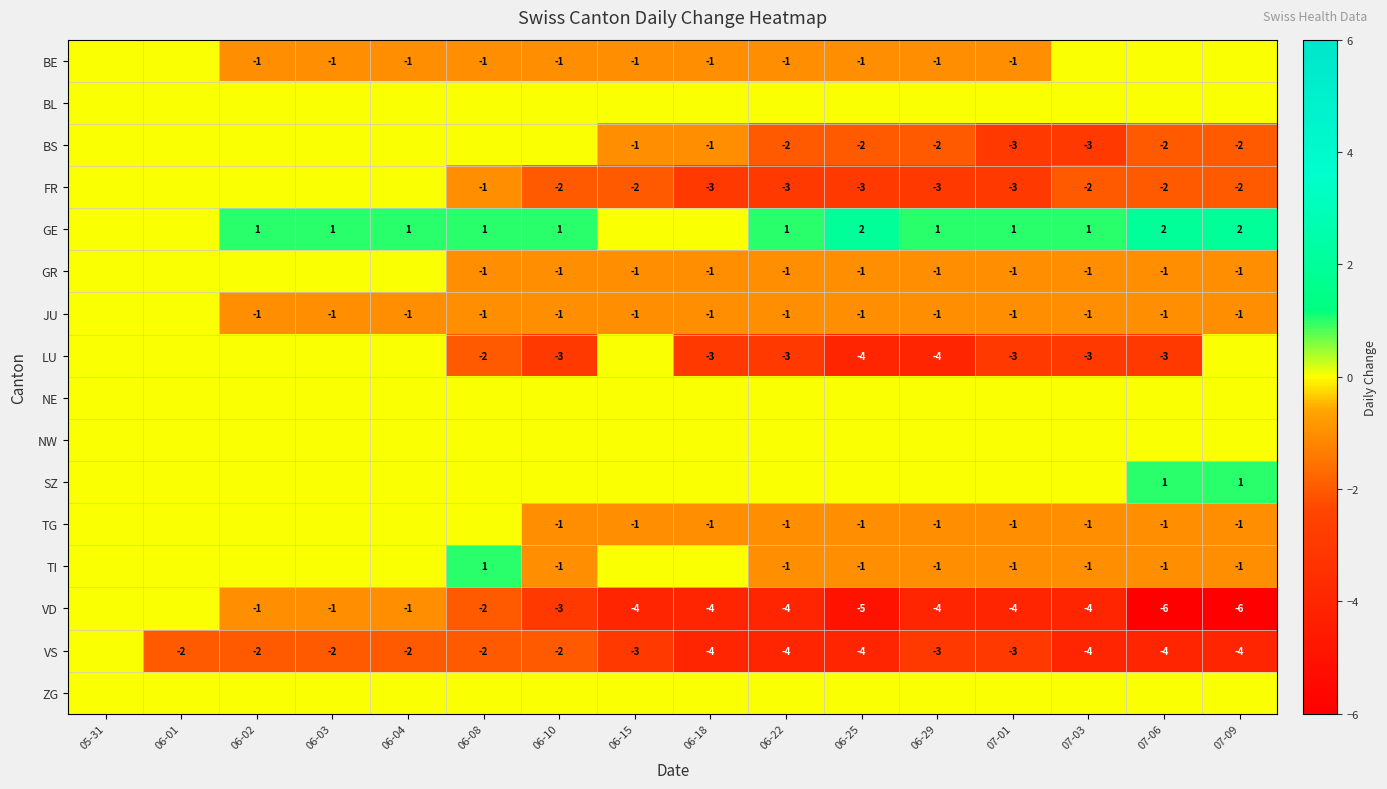

The BE series shows -2 at 06-29. True or false?

False